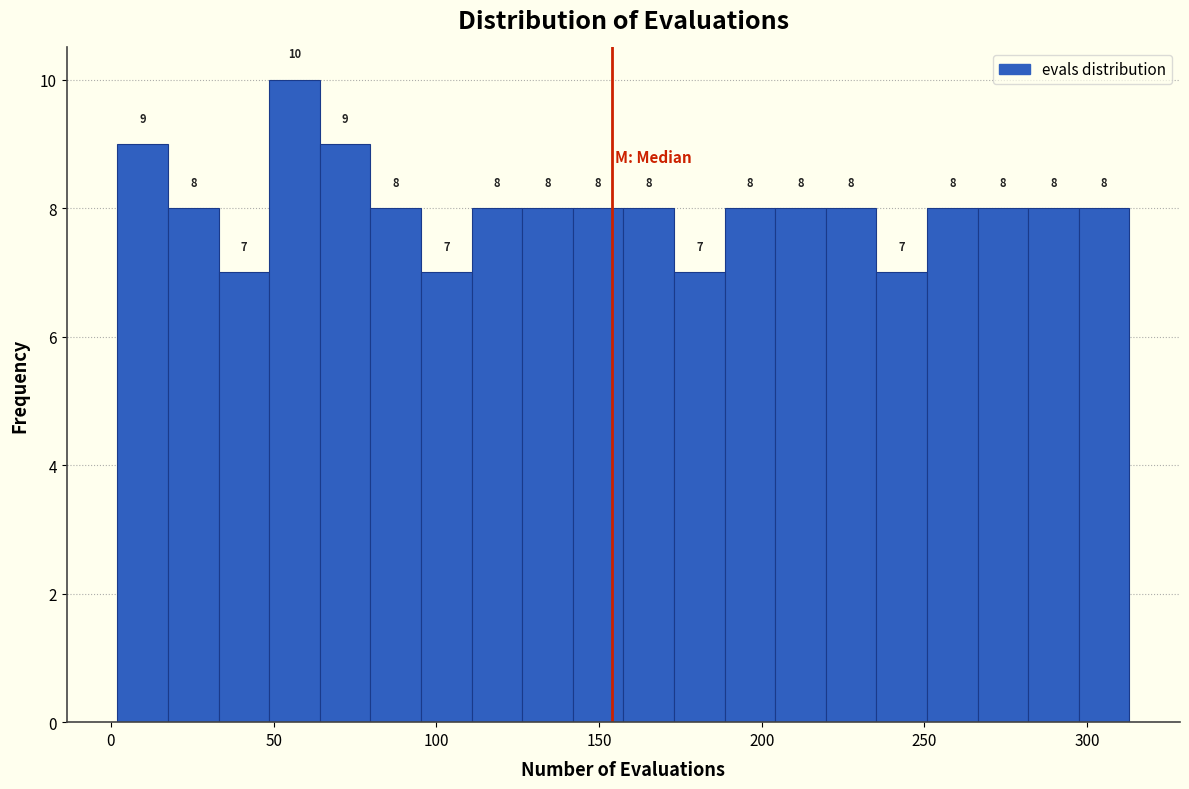

Around what value on the x-axis is the tallest bar? Give the approximate position of its centre, as read against the axis.

55